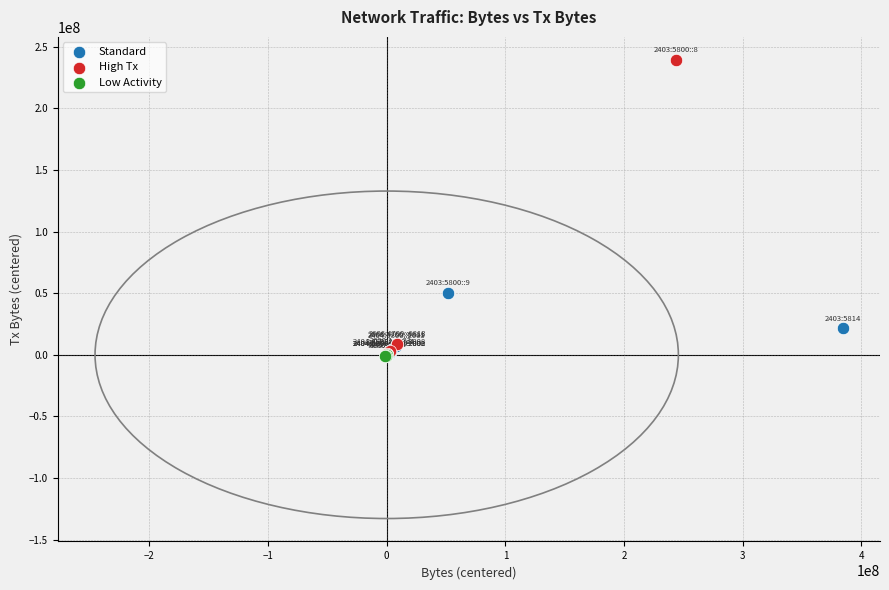

Which series reaches the maximum Y coordinate?

High Tx